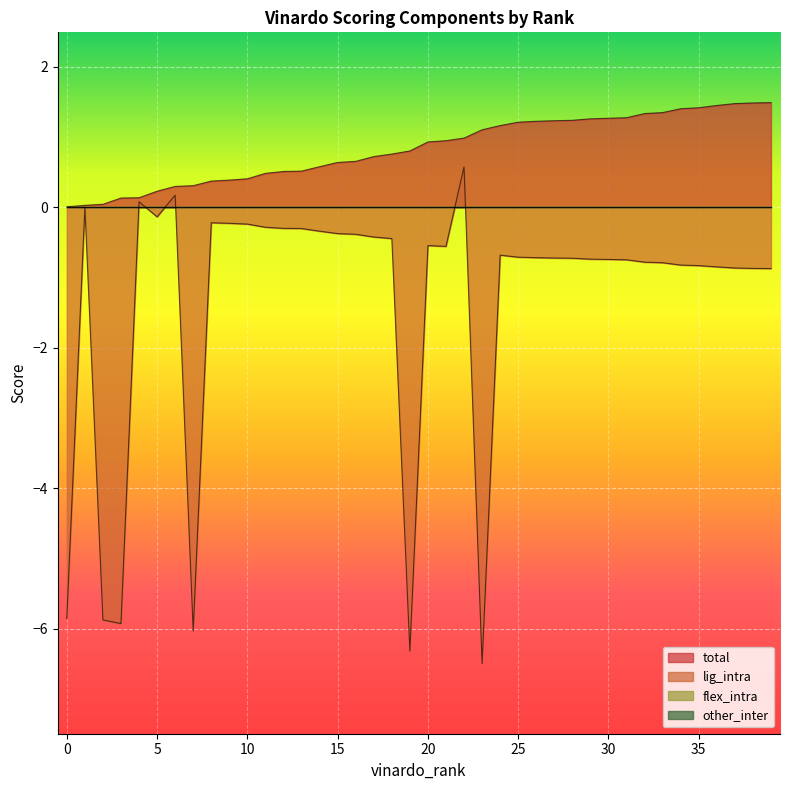

What is the maximum value for lig_intra?

0.6